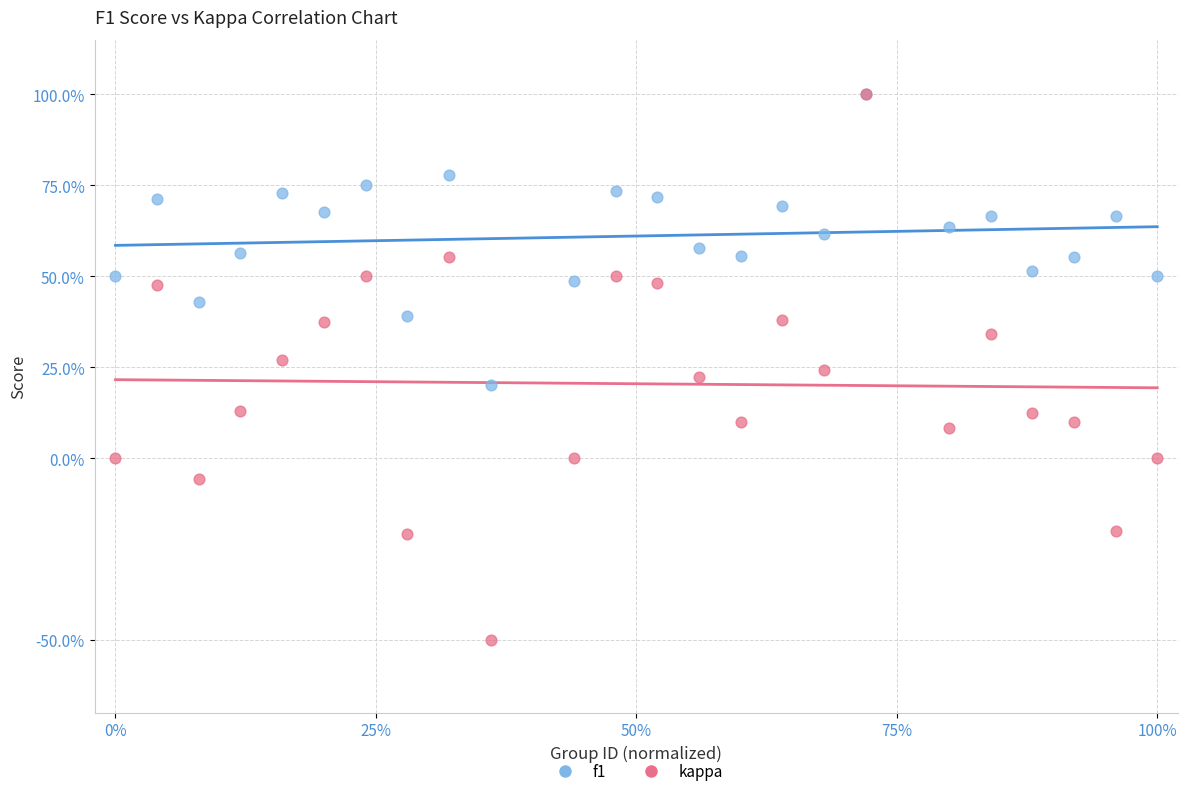

What are all the series names shown in the legend?

f1, kappa